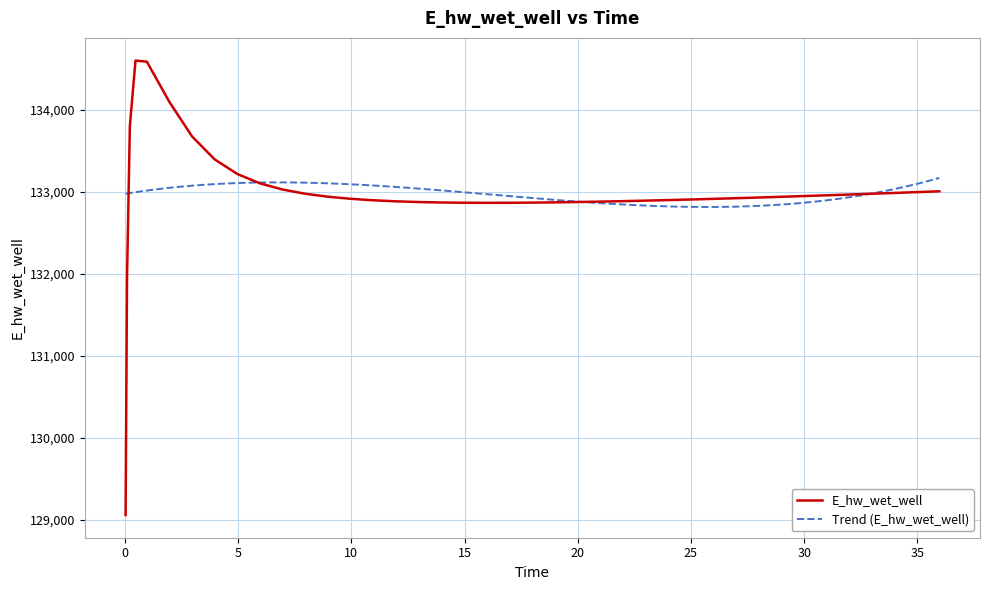

What is the minimum value shown in the chart?

129059.2